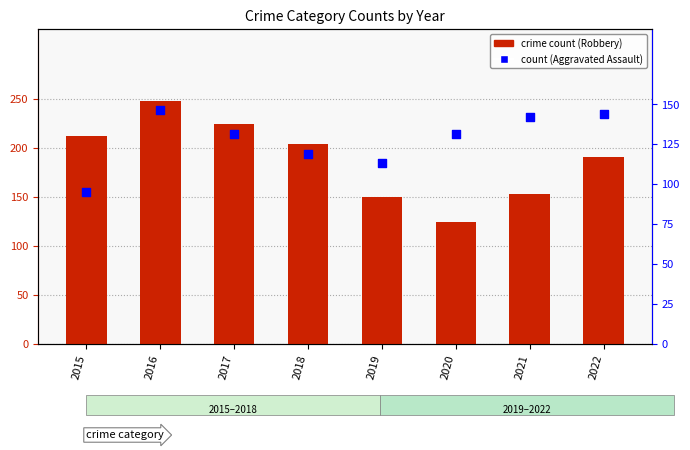

Which series reaches the maximum Y coordinate?

crime count (Robbery)